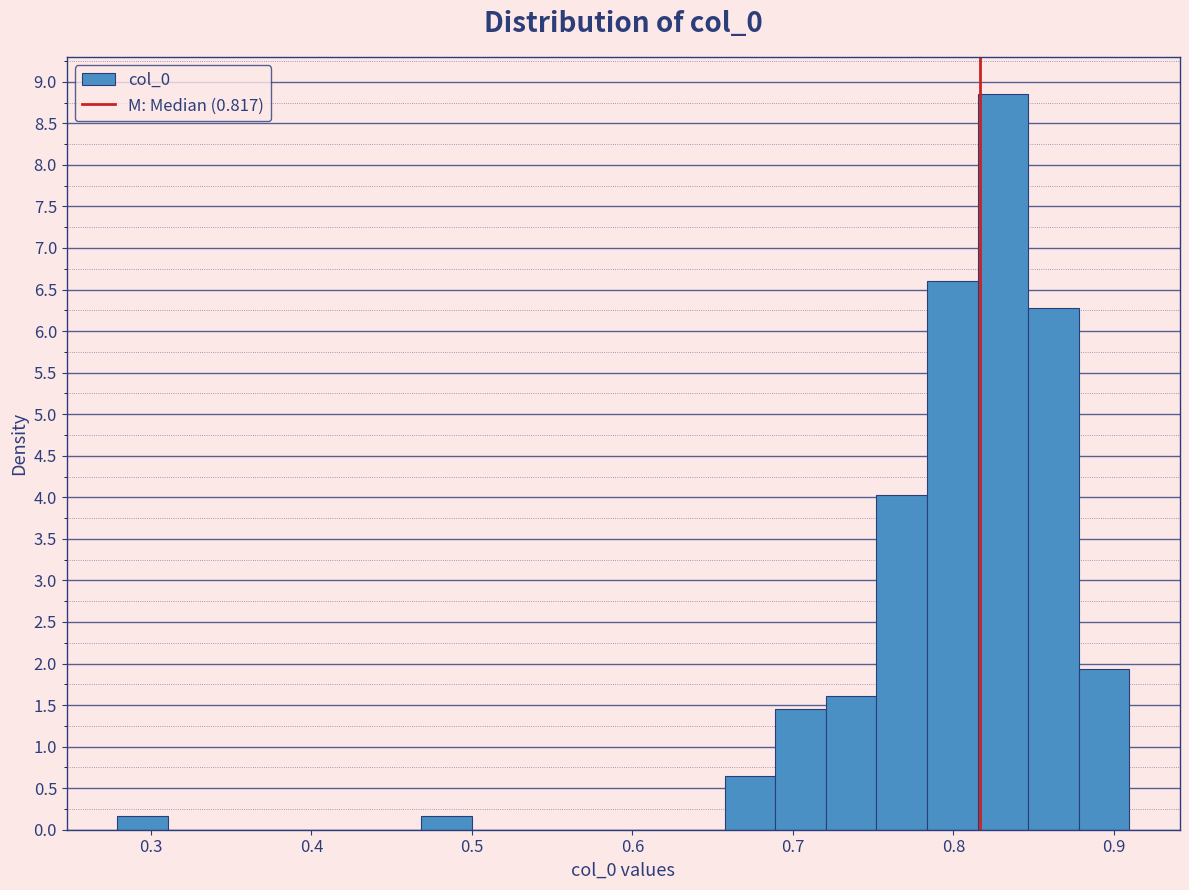

Read against the x-axis, roughly where is the centre of the tallest bar?

0.83